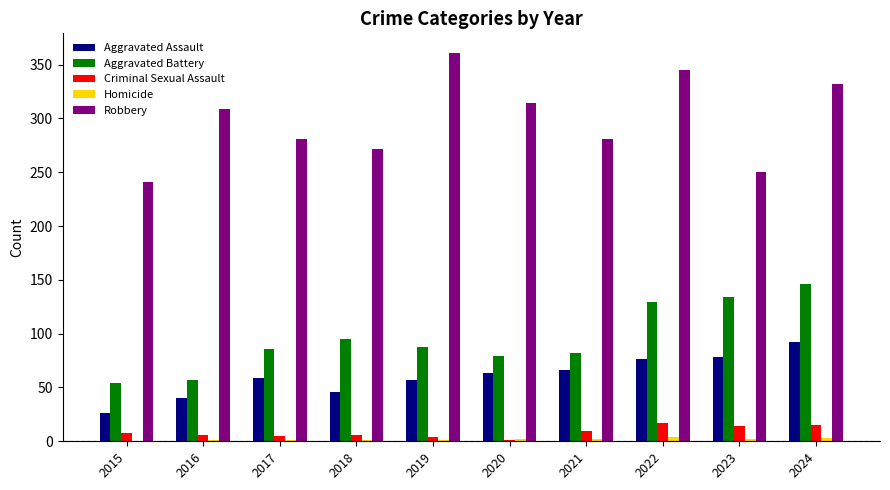

What is the highest value of the Aggravated Assault series?

92